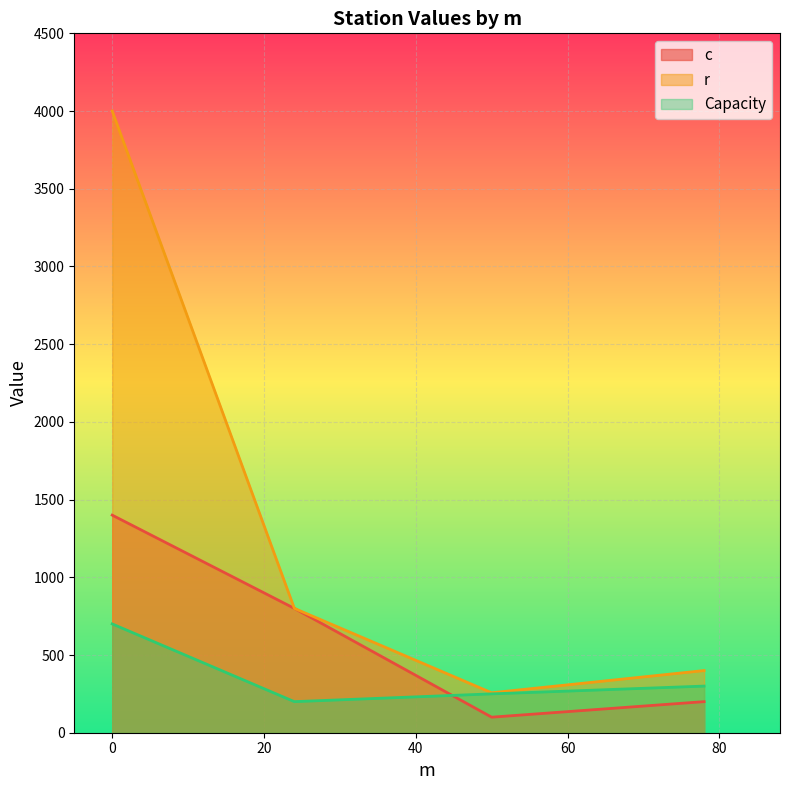

What is the difference between the c values at 78 and 0?

1200